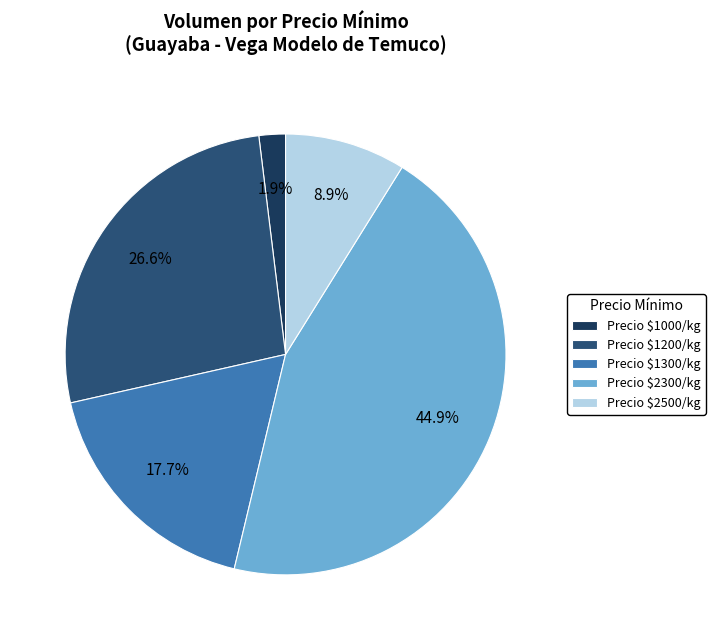

Count the number of slices in the pie.

5